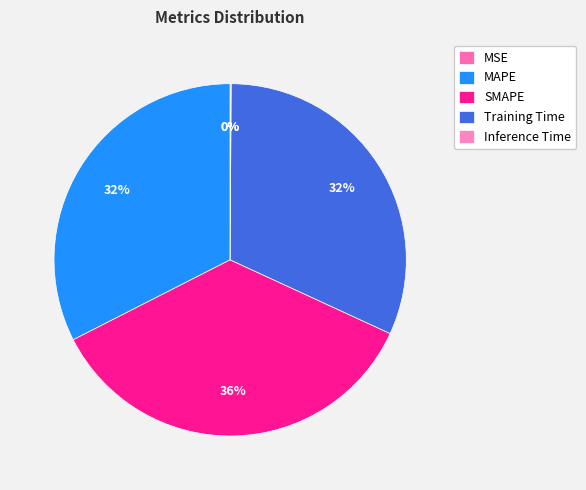

Do Inference Time and Training Time together represent more than half of the pie?

No